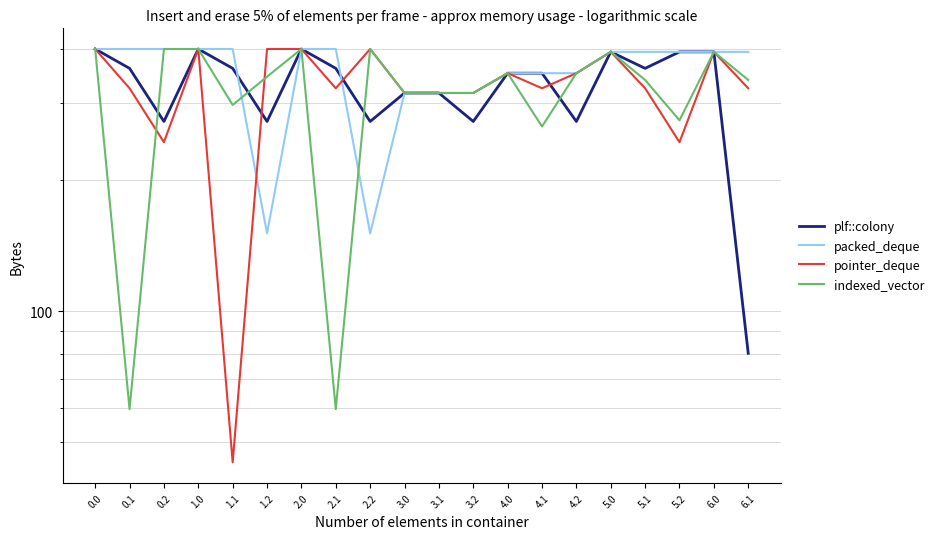

What are all the series names shown in the legend?

plf::colony, packed_deque, pointer_deque, indexed_vector